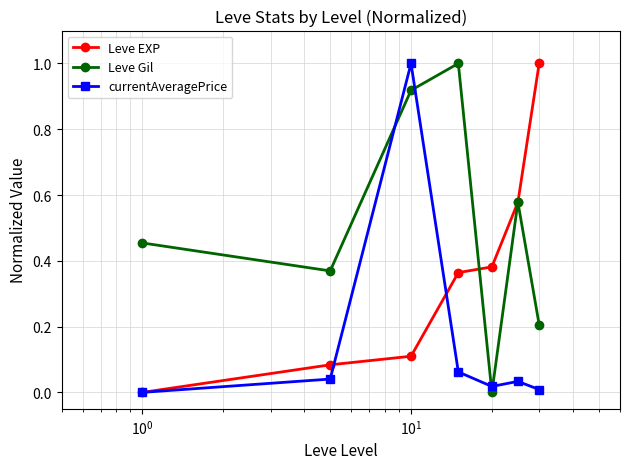

True or false: currentAveragePrice and Leve Gil cross at least once.

True